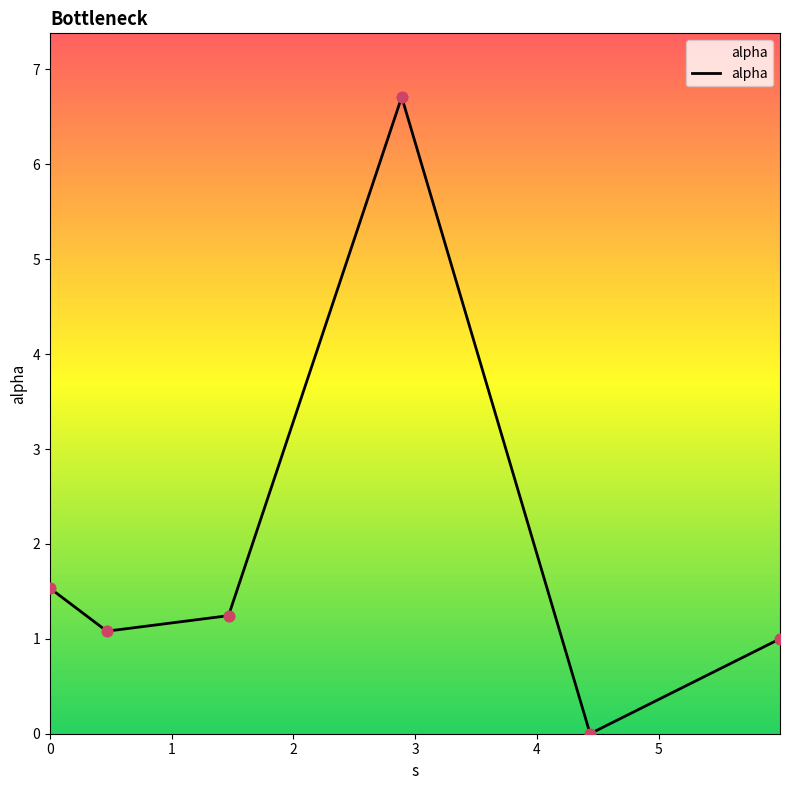

True or false: the data has more than 2 interior local peaks.

False